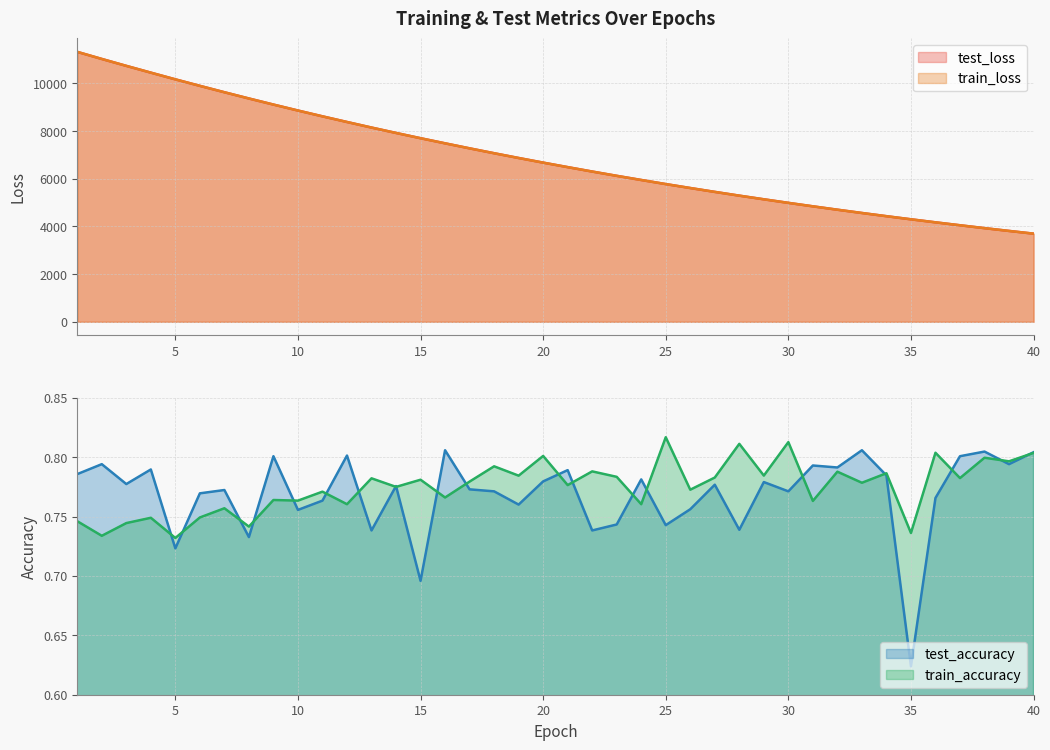

What is the difference between the maximum and second lowest values in the train_loss series?

7510.1